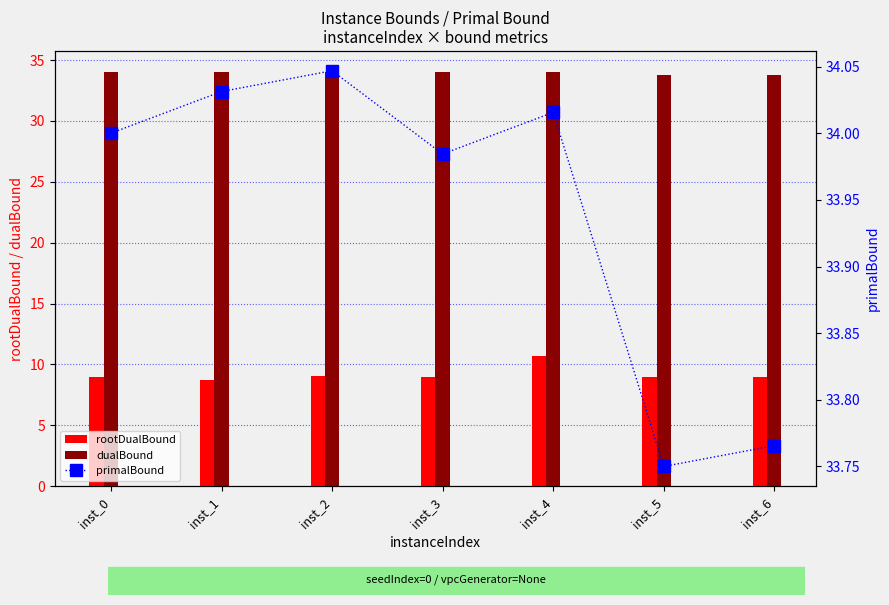

At which category is the sum across all series the highest?

inst_4